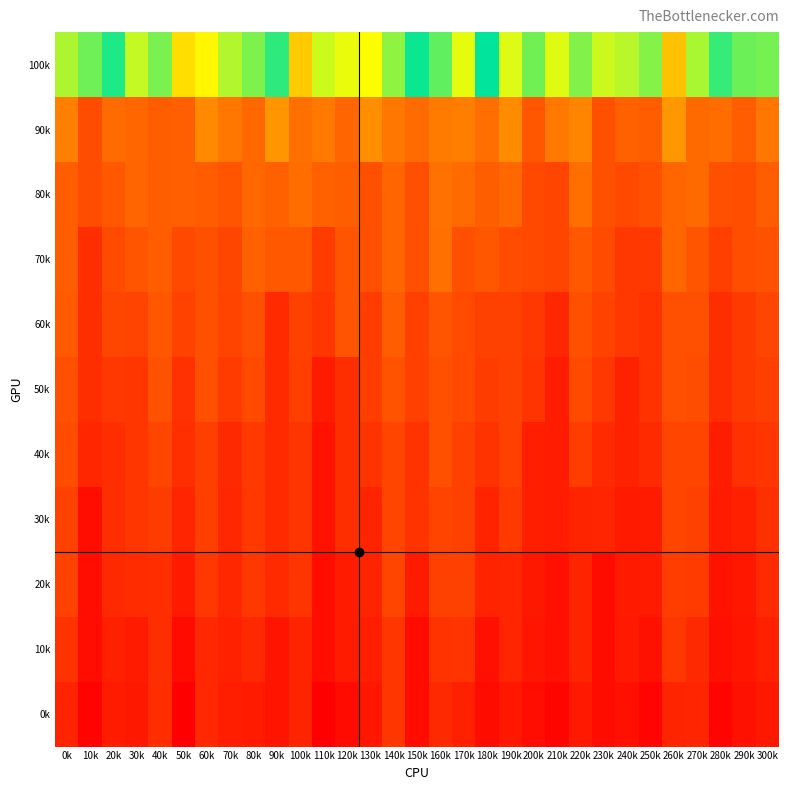

At 170k, list the series in order from smallest to largest.

0k, 10k, 20k, 40k, 30k, 60k, 50k, 70k, 80k, 90k, 100k